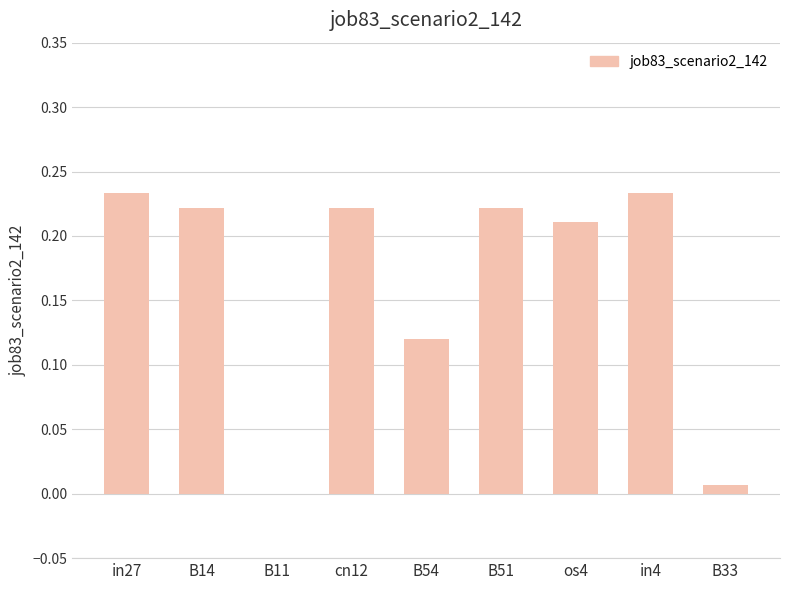

Between in4 and B14, which is larger?

in4